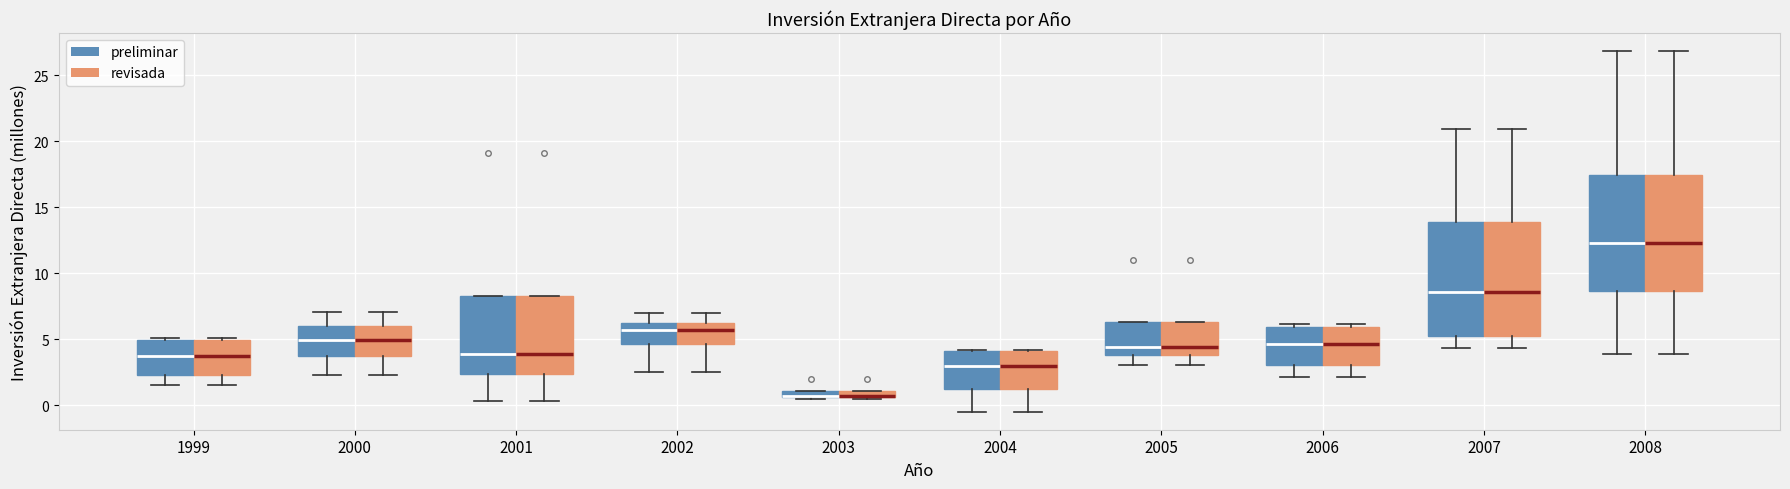

Where is the upper edge of the box for 2005 (preliminar) on the y-axis? The values are not printed on the chart, so give them approximately, as read against the axis.

6.5